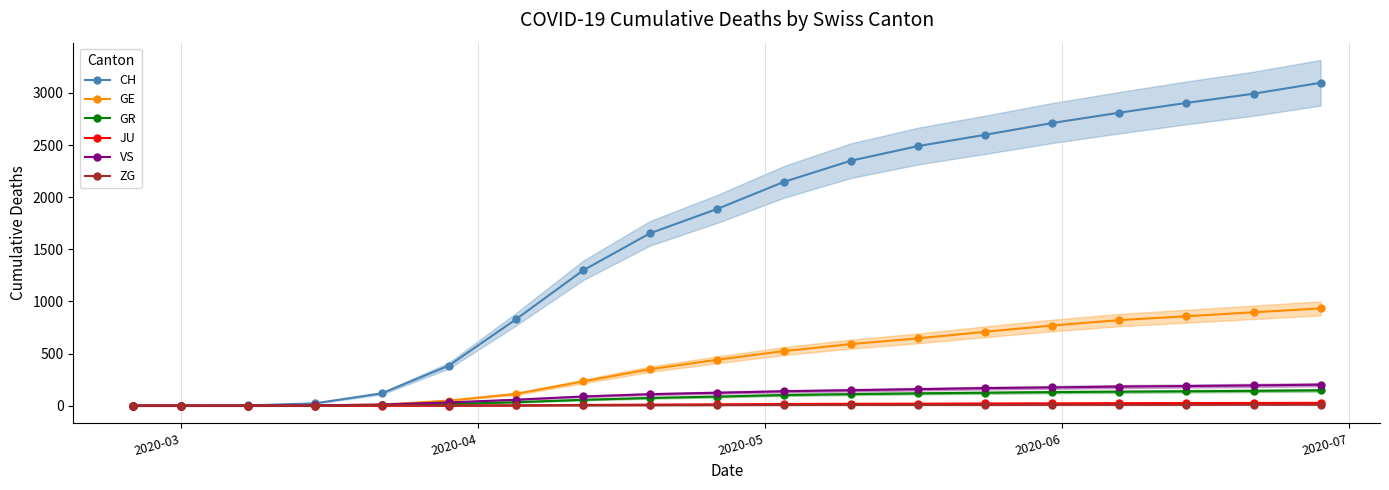

What is the highest value of the JU series?

27